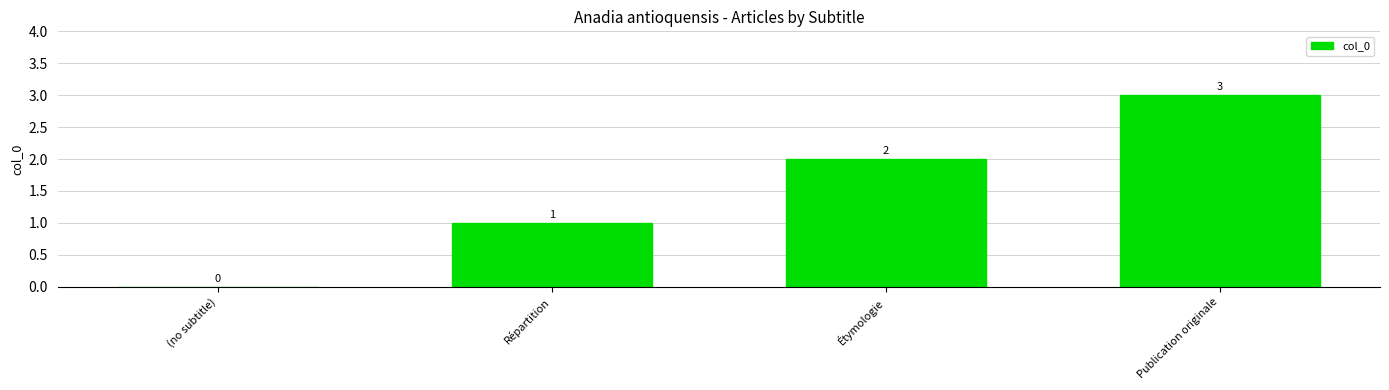

Which has a higher value, Étymologie or (no subtitle)?

Étymologie